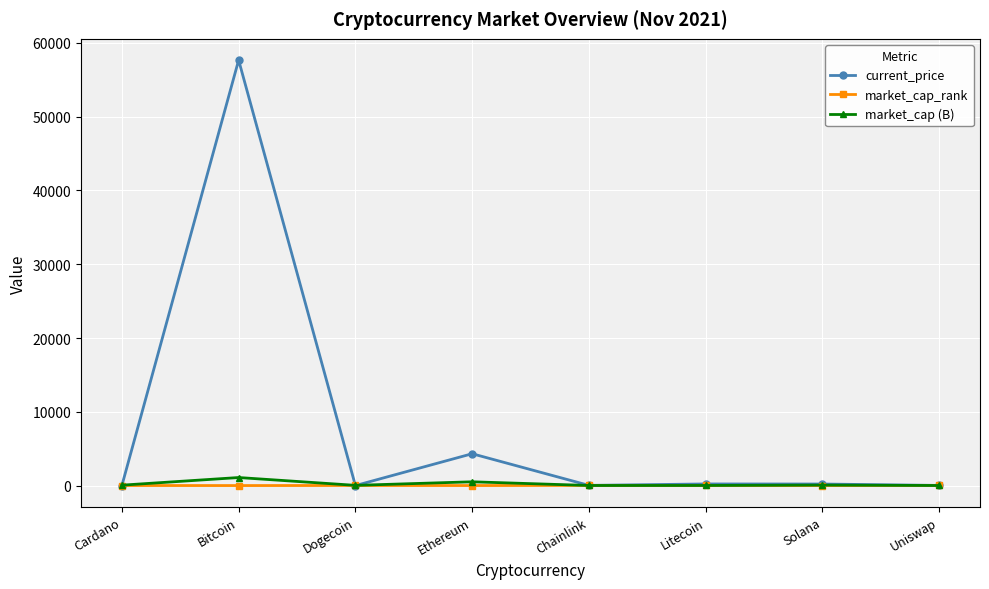

In current_price, how many points are higher than both neighbors (excluding endpoints)?

3